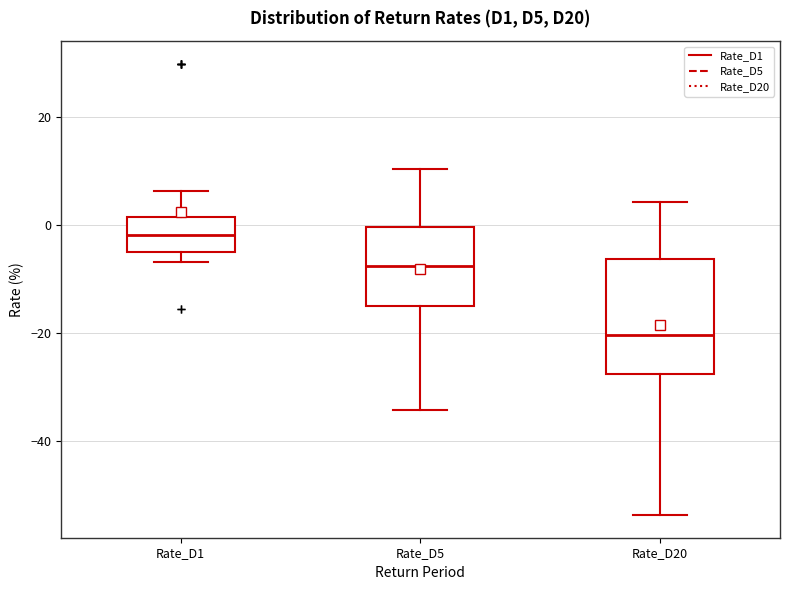

Comparing the boxes themselves (not the whiskers), which one is the tallest?

Rate_D20